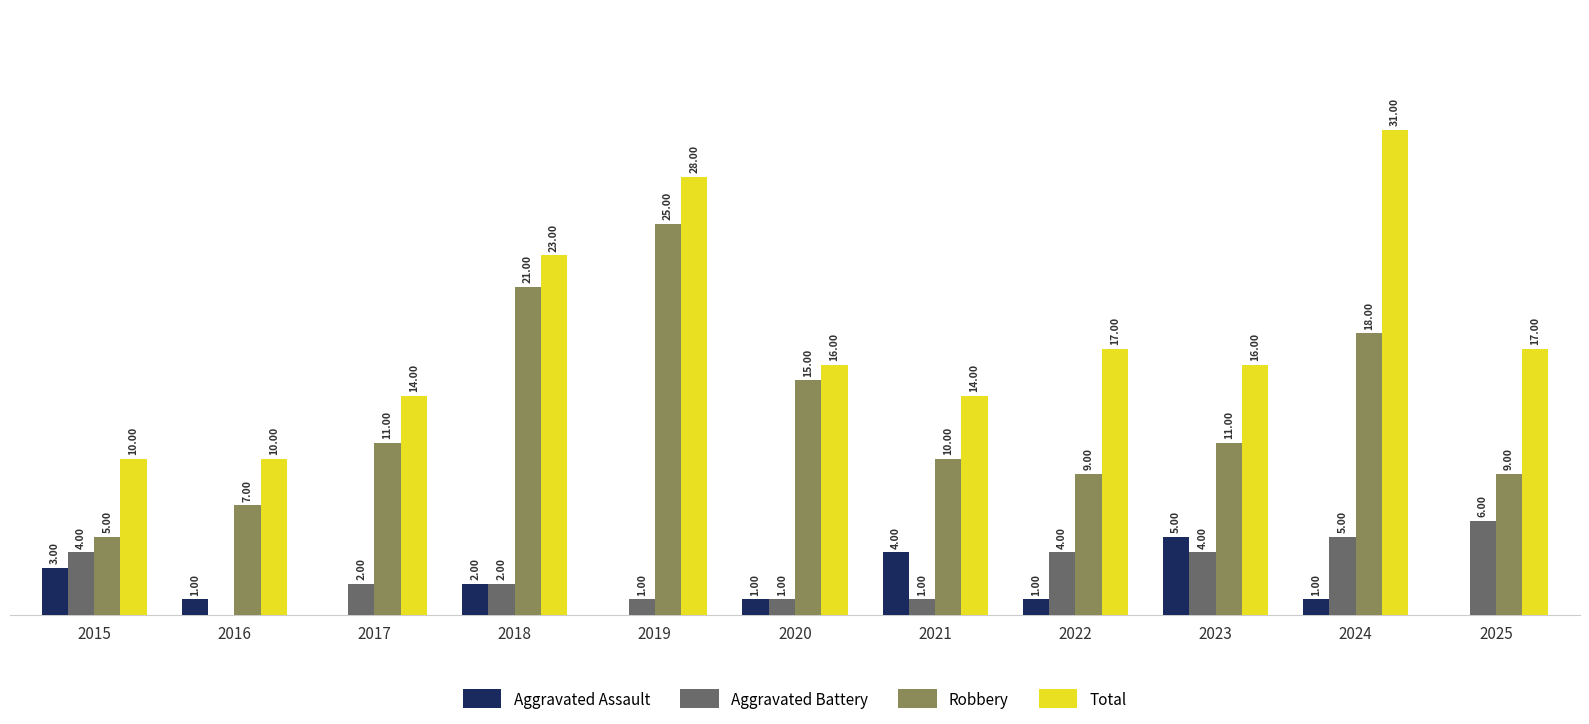

Which series has the largest total across all categories?

Total